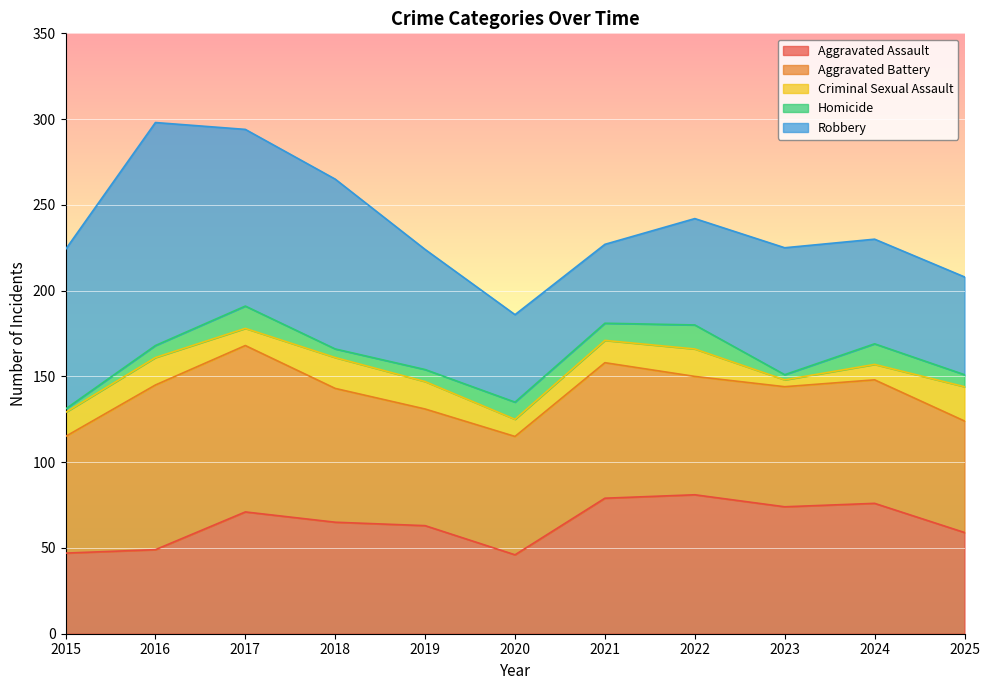

How many interior local peaks does the Aggravated Assault series have?

3